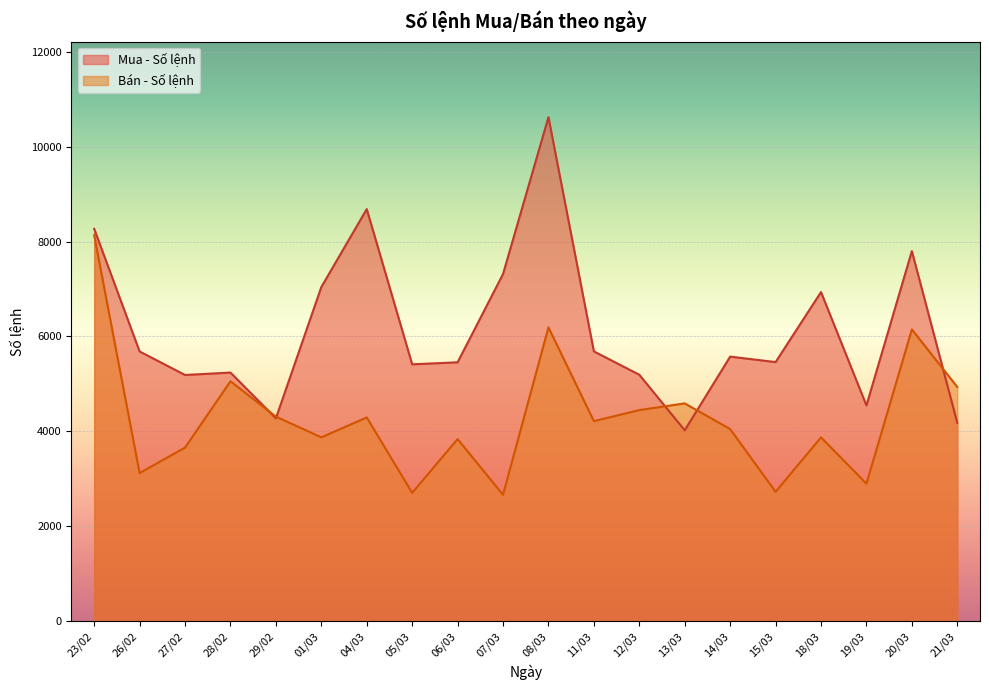

What is the spread (max minus min) of values at 18/03?

3063